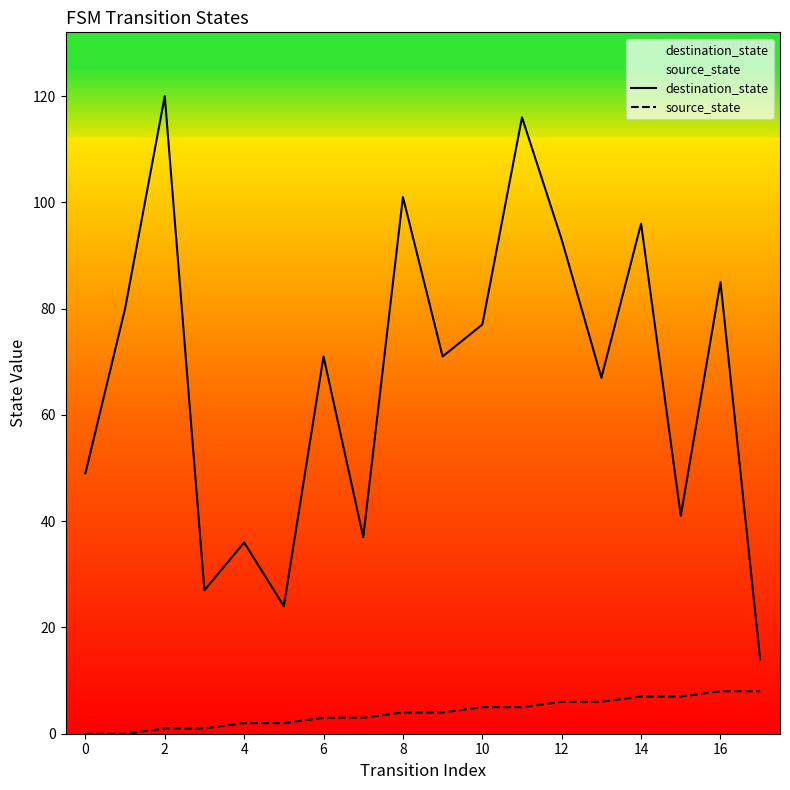

At 8, list the series in order from largest to smallest.

destination_state, source_state